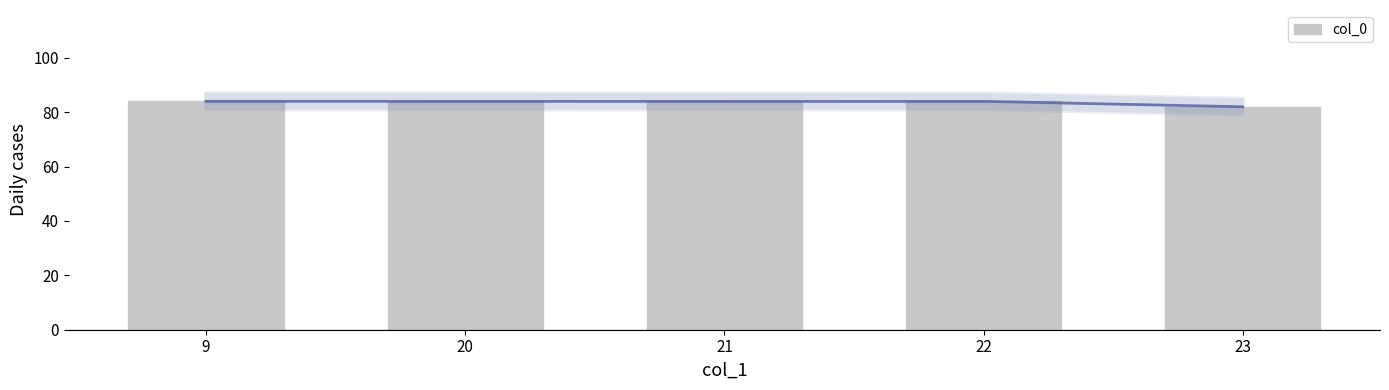

What is the average value?

84